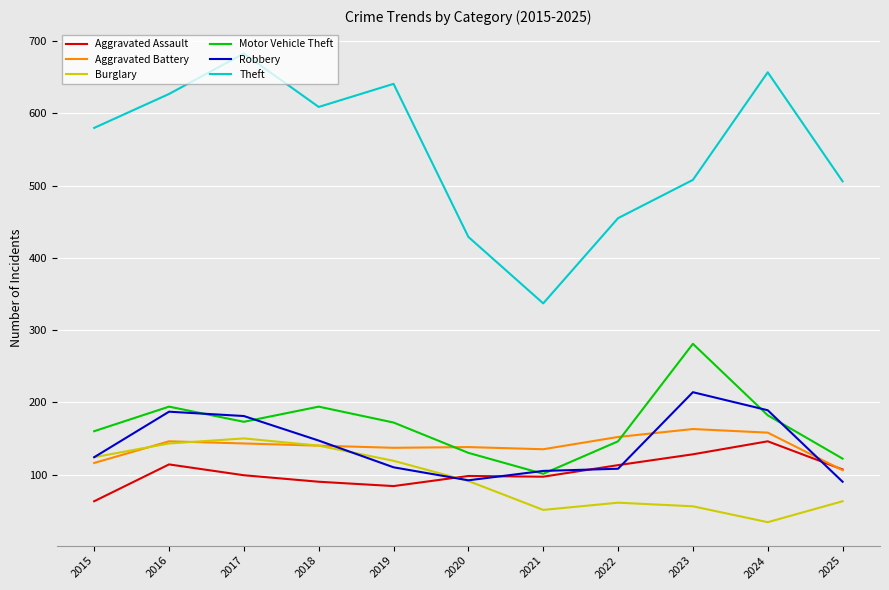

What is the total value across all series at 2018?

1320